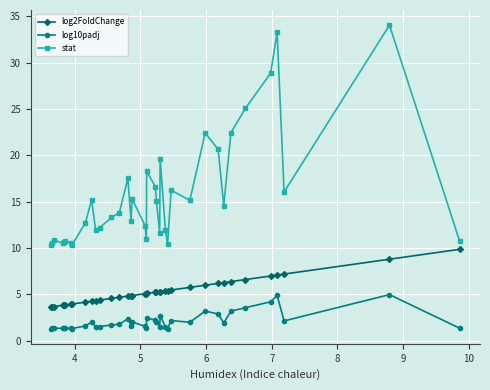

True or false: log10padj and stat intersect in this chart.

False